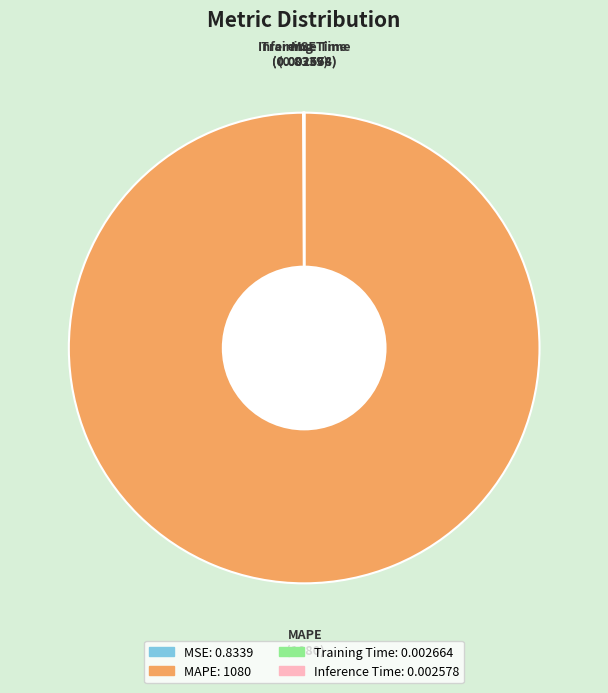

Which slice represents more than half of the pie?

MAPE